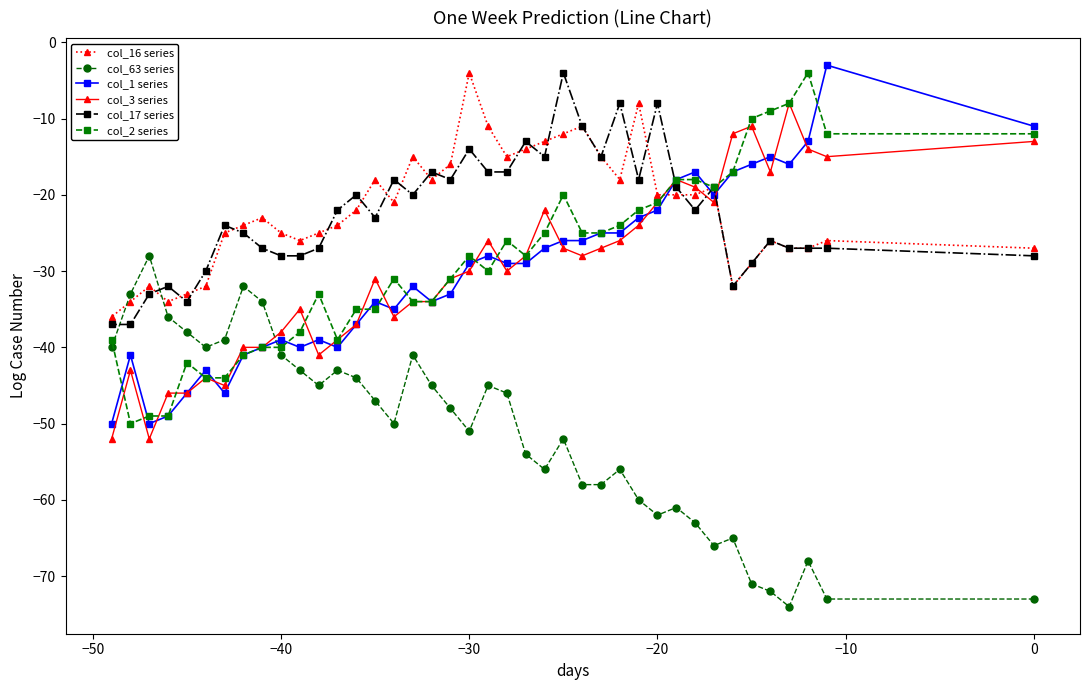

What is the difference between the second highest and minimum values in the col_3 series series?

41